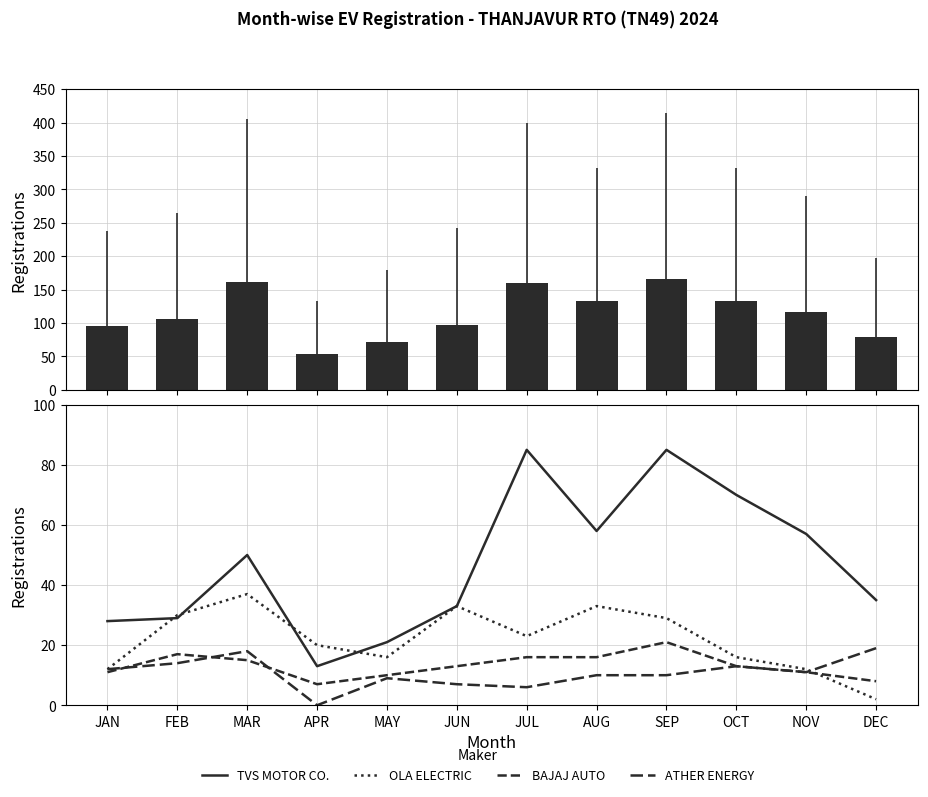

Reading left to right, transcribe all the data shown in this chart.

Monthly Total: JAN=95	FEB=106	MAR=162	APR=53	MAY=72	JUN=97	JUL=160	AUG=133	SEP=166	OCT=133	NOV=116	DEC=79
TVS MOTOR CO.: JAN=28	FEB=29	MAR=50	APR=13	MAY=21	JUN=33	JUL=85	AUG=58	SEP=85	OCT=70	NOV=57	DEC=35
OLA ELECTRIC: JAN=12	FEB=30	MAR=37	APR=20	MAY=16	JUN=33	JUL=23	AUG=33	SEP=29	OCT=16	NOV=12	DEC=2
BAJAJ AUTO: JAN=11	FEB=17	MAR=15	APR=7	MAY=10	JUN=13	JUL=16	AUG=16	SEP=21	OCT=13	NOV=11	DEC=8
ATHER ENERGY: JAN=12	FEB=14	MAR=18	APR=0	MAY=9	JUN=7	JUL=6	AUG=10	SEP=10	OCT=13	NOV=11	DEC=19